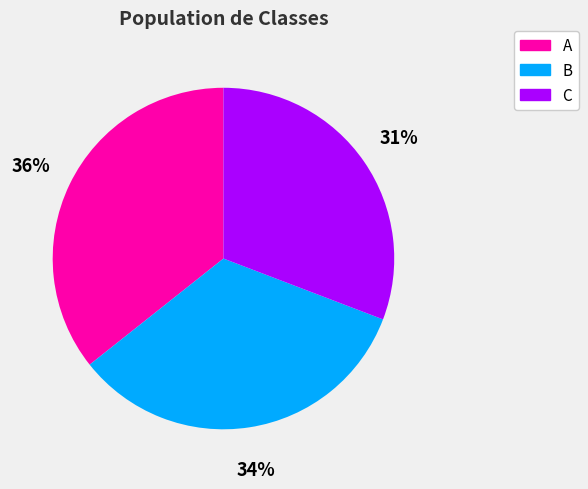

Is there a majority slice in this chart?

No